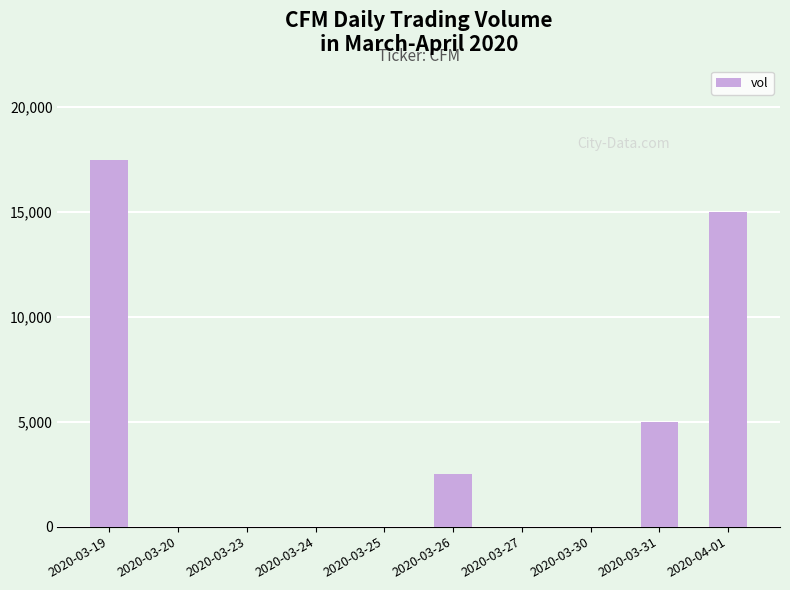

Where is the data nearest to the value 8750?

2020-03-31